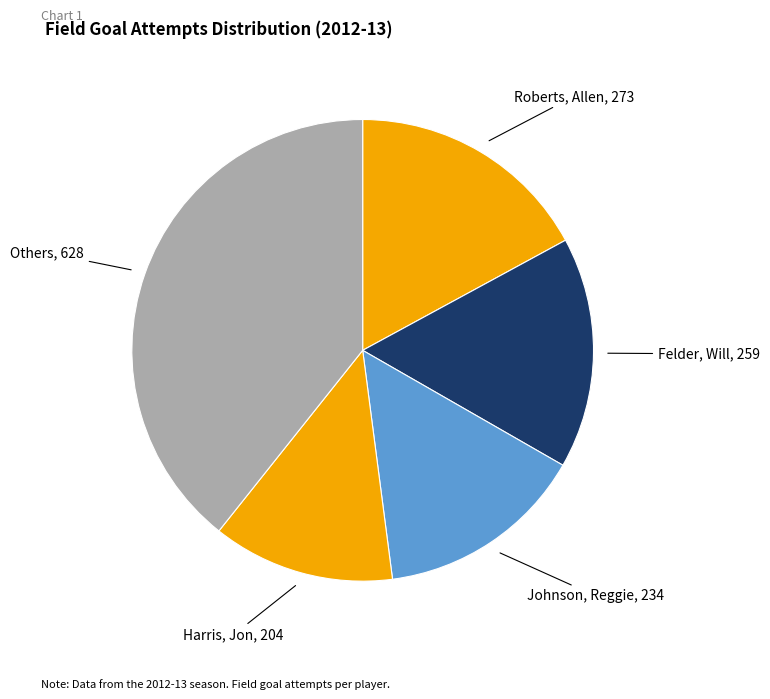

Count the number of slices in the pie.

5